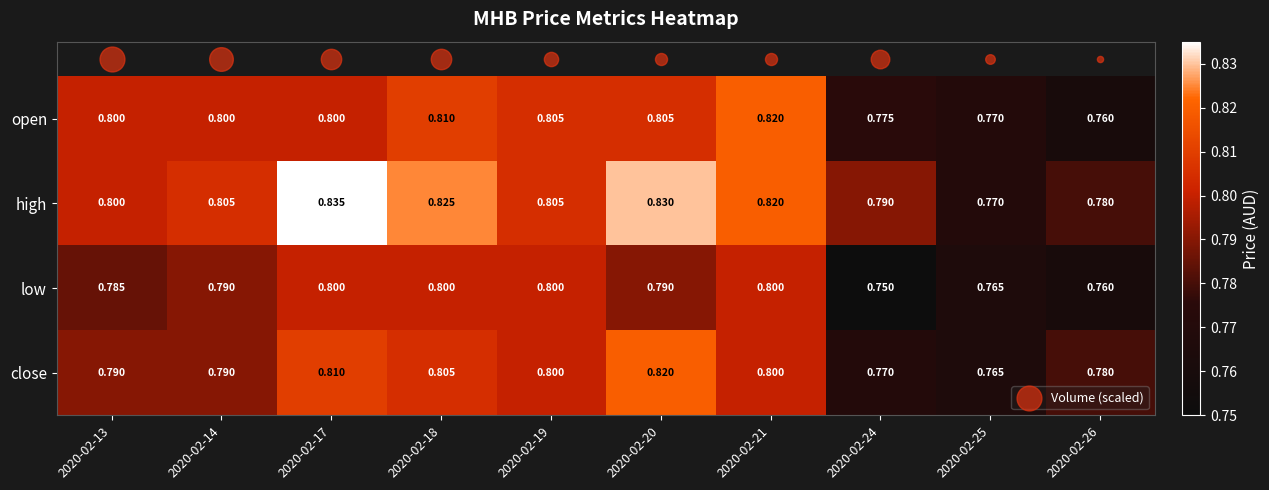

Which series has the largest total across all categories?

high